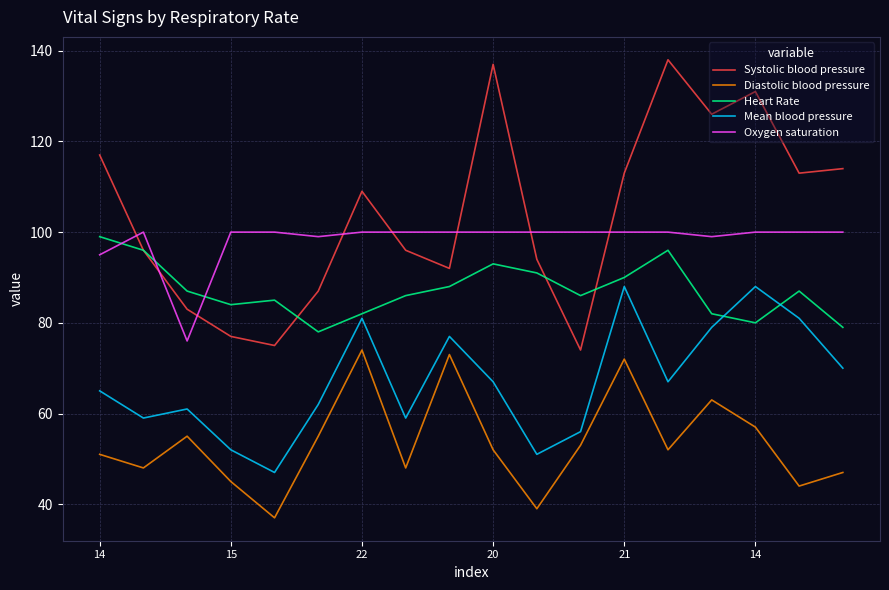

In Mean blood pressure, how many points are higher than both neighbors (excluding endpoints)?

5